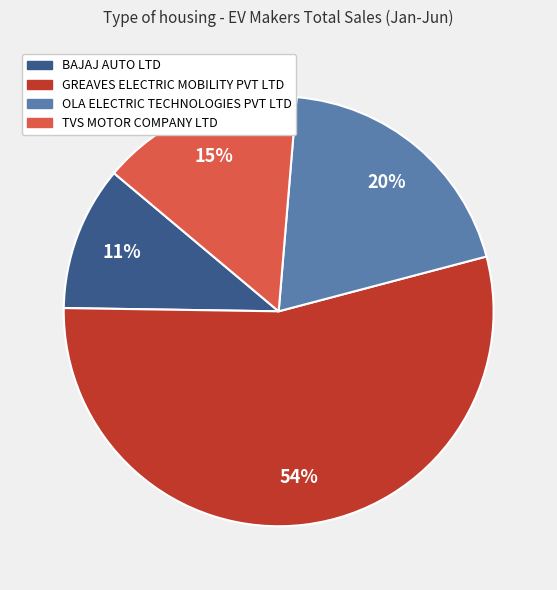

Which slice is the smallest?

BAJAJ AUTO LTD